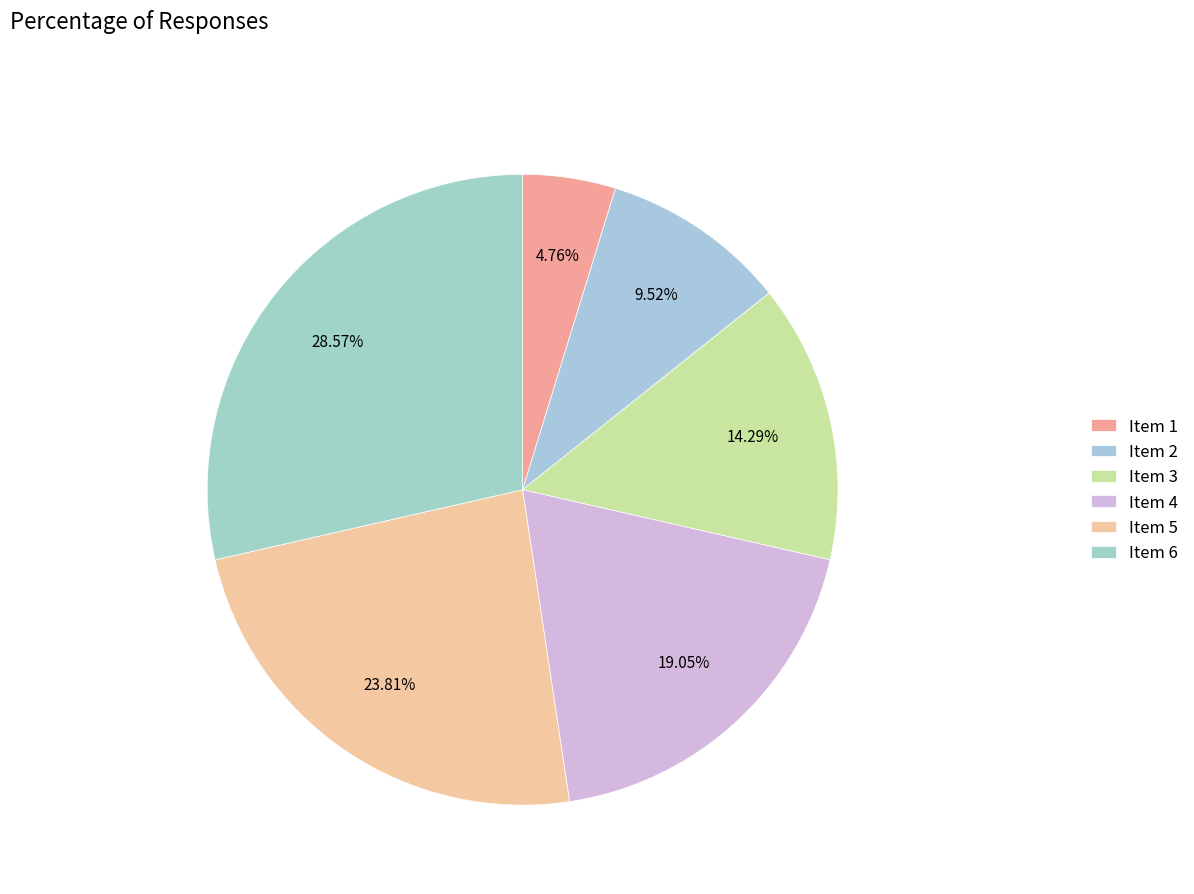

True or false: Item 5 accounts for 24% of the total.

True